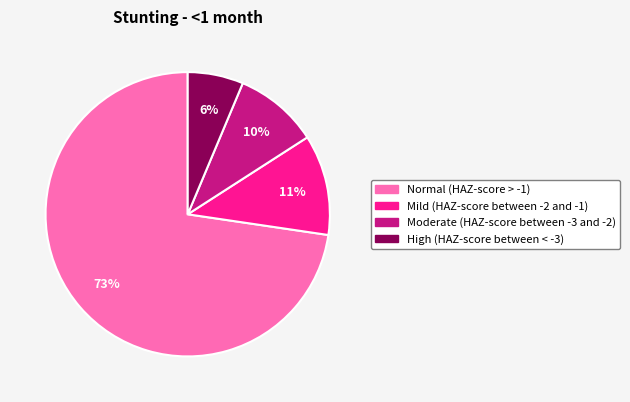

What is the smallest slice in the pie chart?

High (HAZ-score between < -3)